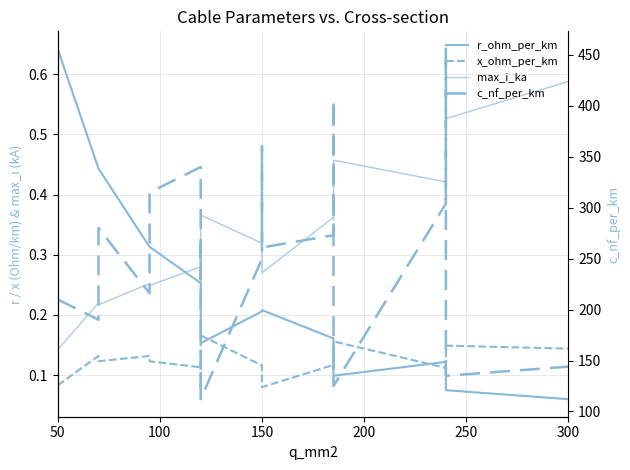

What is the difference between the maximum and minimum values in the max_i_ka series?

0.4